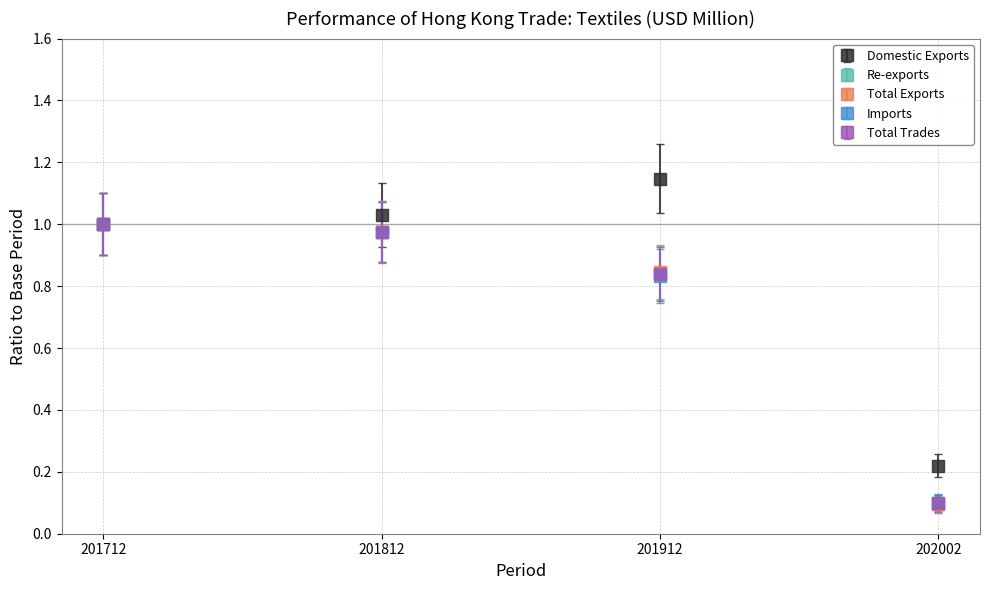

Between 201712 and 202002, which series saw the biggest shift?

Re-exports